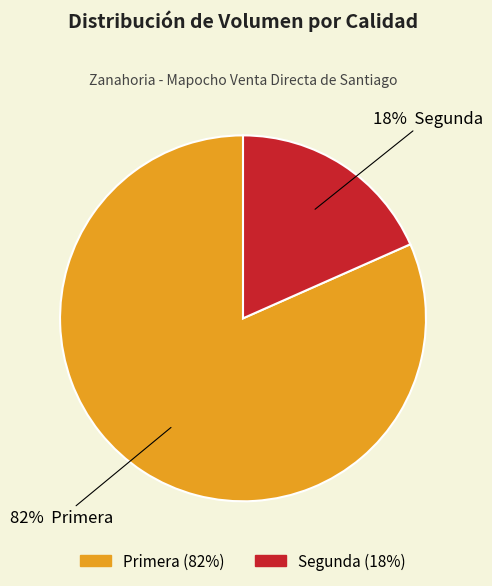

Between Primera and Segunda, which is larger?

Primera